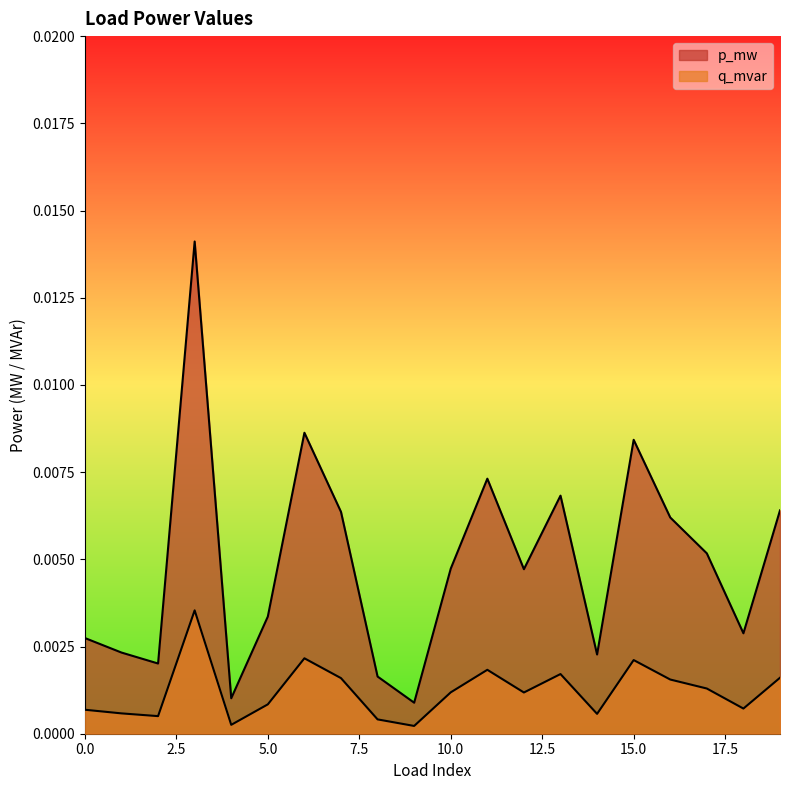

How many lines are shown in the chart?

2